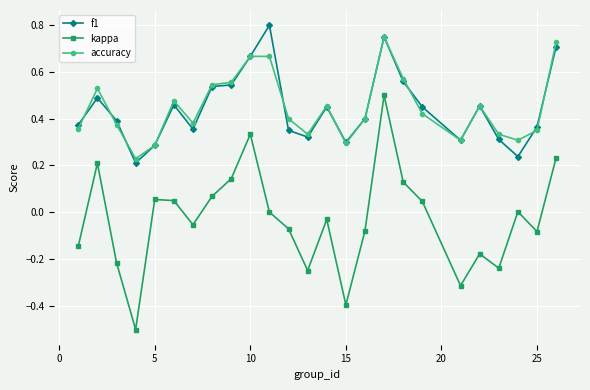

What is the minimum value shown in the chart?

-0.5